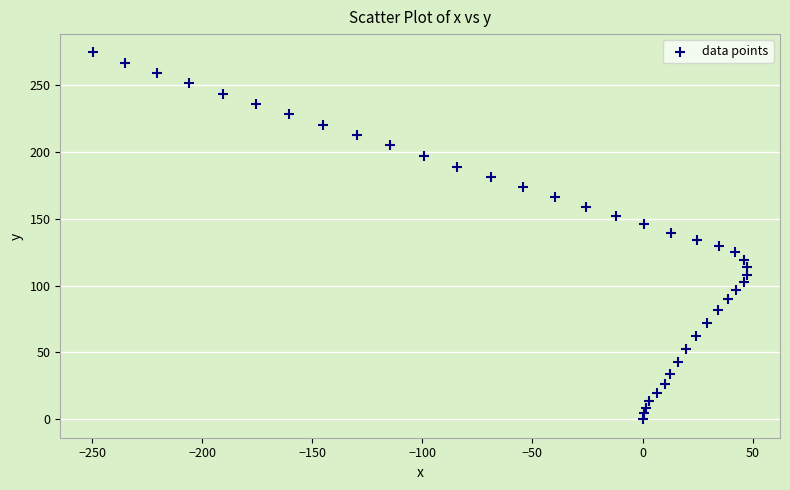

What is the range of X values (max minus min)?

297.3